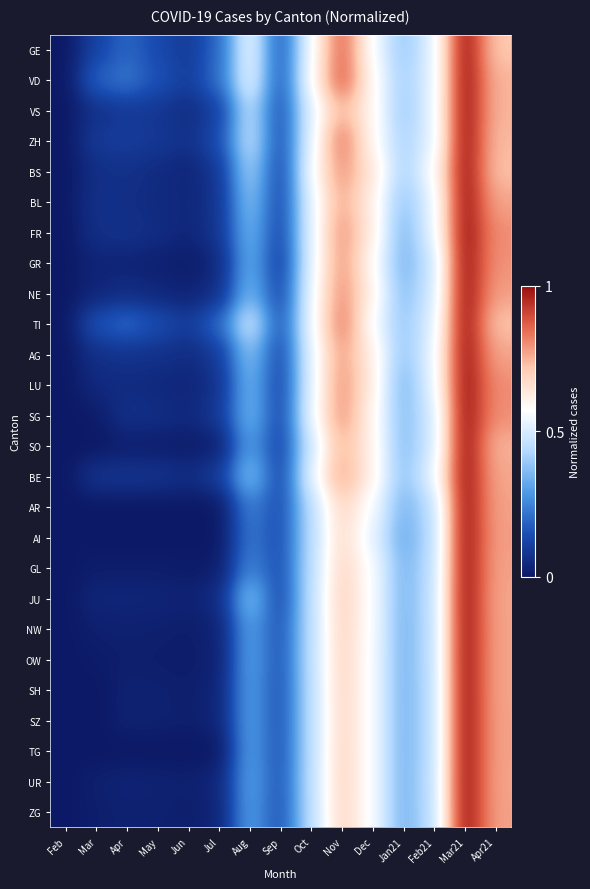

List the series in order of their peak value, highest first.

GE, VD, VS, ZH, BS, BL, FR, GR, NE, TI, AG, LU, SG, SO, BE, AR, AI, GL, JU, NW, OW, SH, SZ, TG, UR, ZG